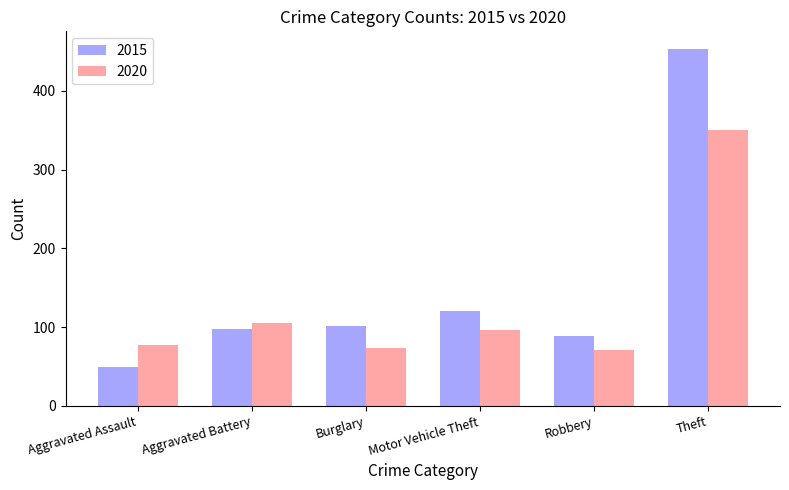

At which label does 2015 reach its peak?

Theft